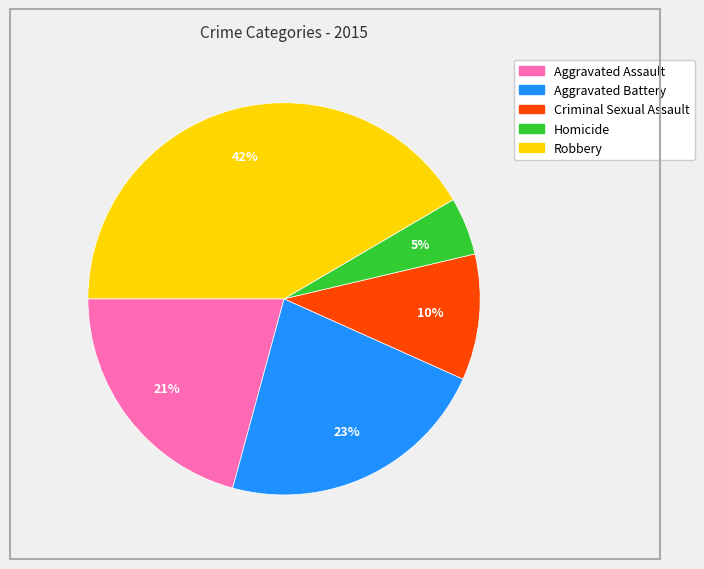

How many segments does this pie chart have?

5